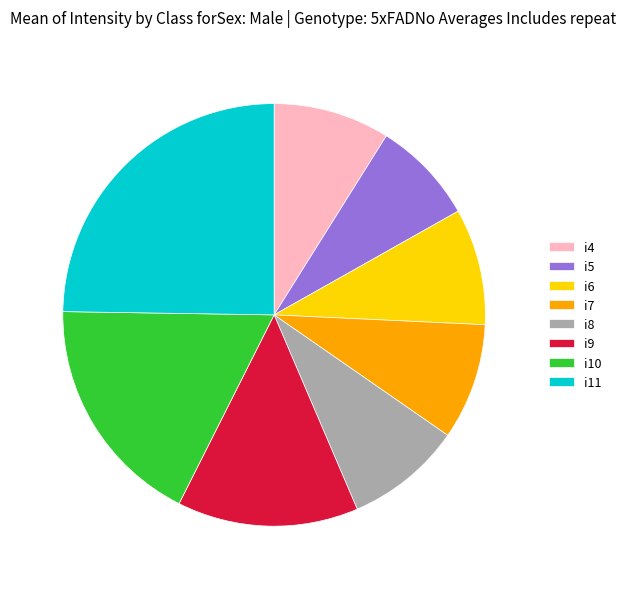

Is there any slice that represents more than half of the pie?

No